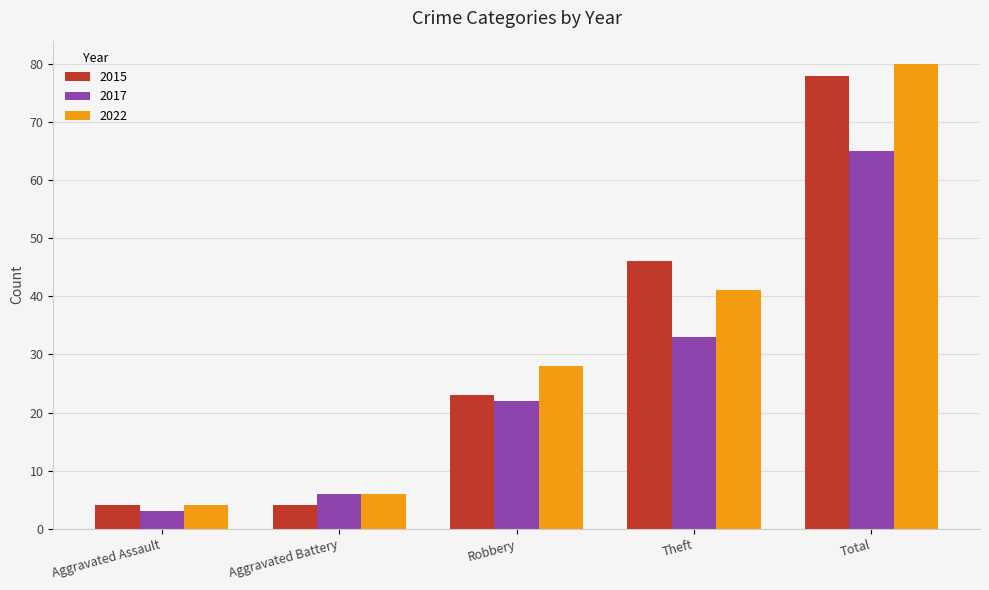

Count the number of data series in this chart.

3